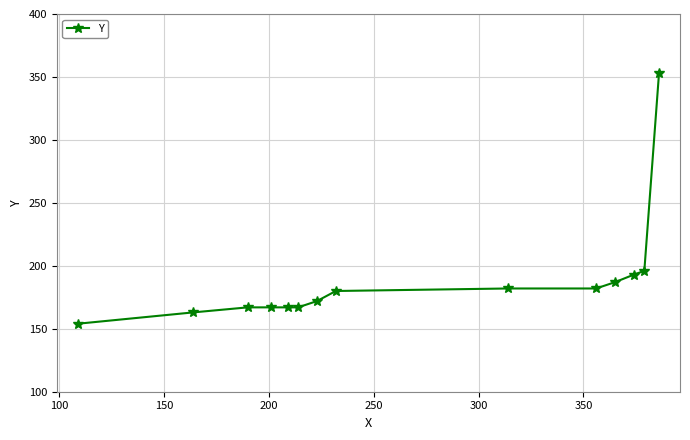

What is the greatest value displayed?

353